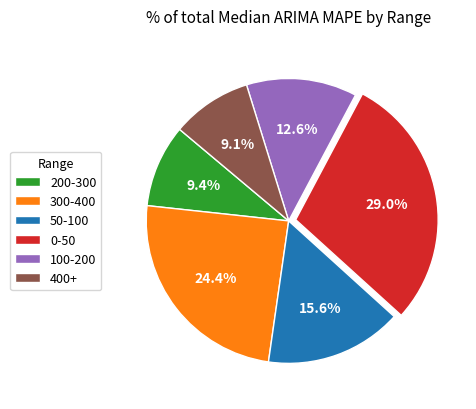

Count the number of slices in the pie.

6